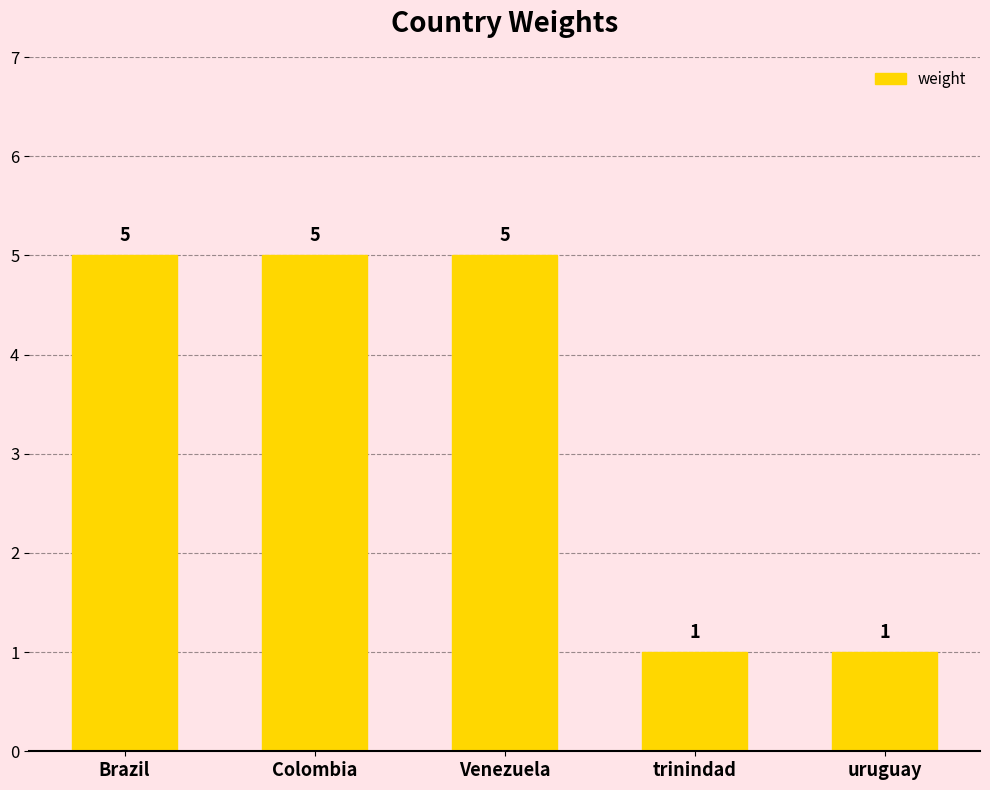

What is the maximum value shown in the chart?

5